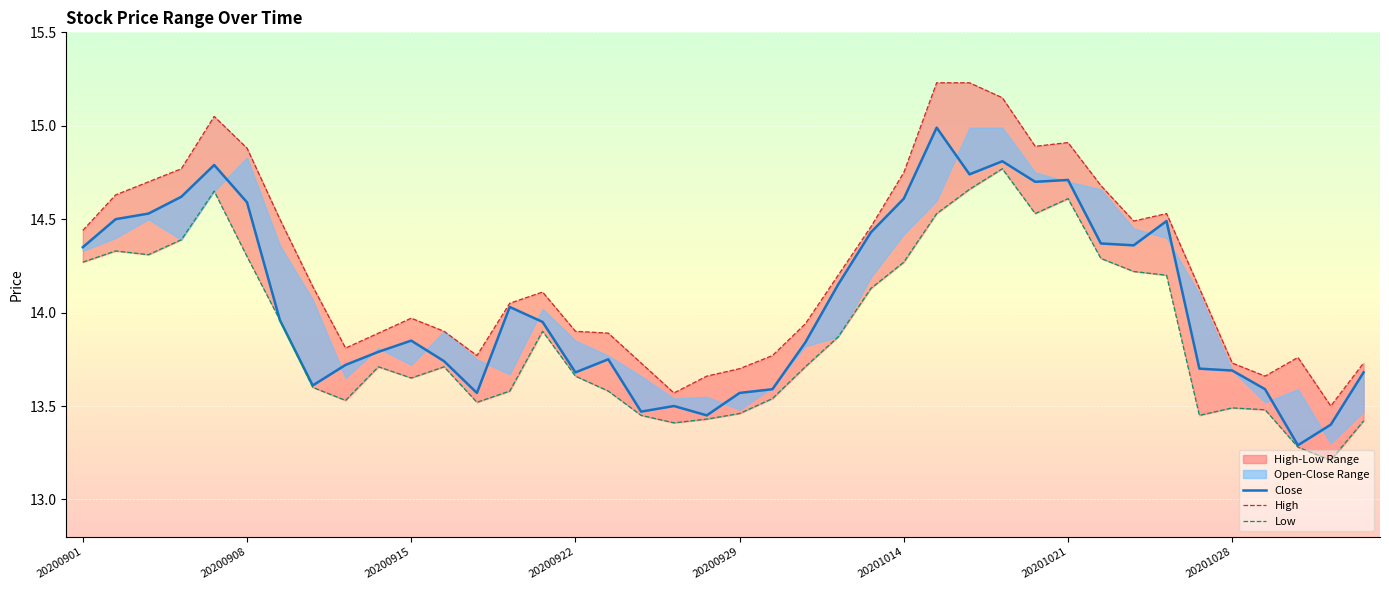

Is it true that Low equals 13.6 at 20200923?

True